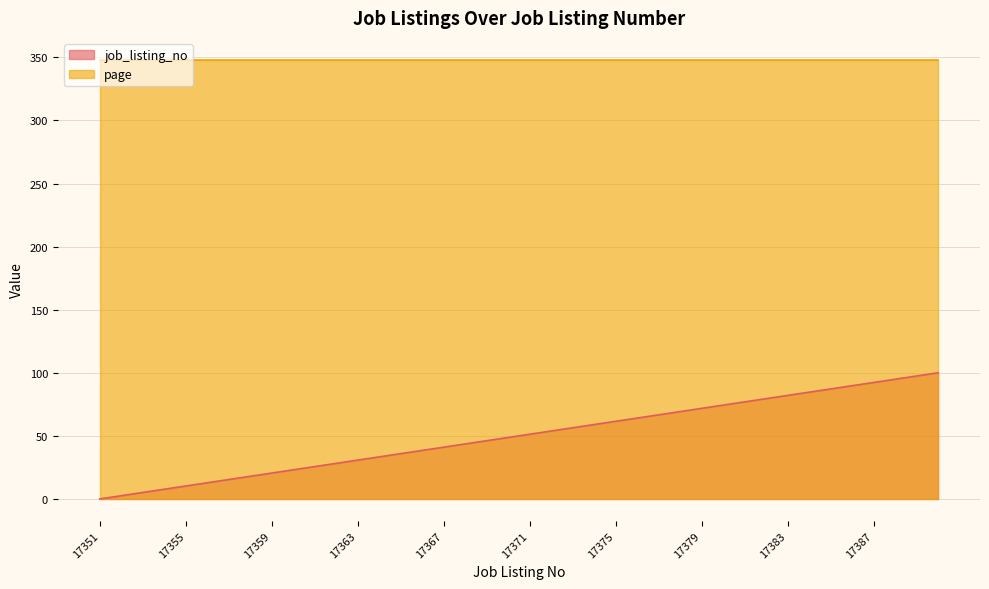

List the labels in order of value, smallest first.

17351, 17352, 17353, 17354, 17355, 17356, 17357, 17358, 17359, 17360, 17361, 17362, 17363, 17364, 17365, 17366, 17367, 17368, 17369, 17370, 17371, 17372, 17373, 17374, 17375, 17376, 17377, 17378, 17379, 17380, 17381, 17382, 17383, 17384, 17385, 17386, 17387, 17388, 17389, 17390